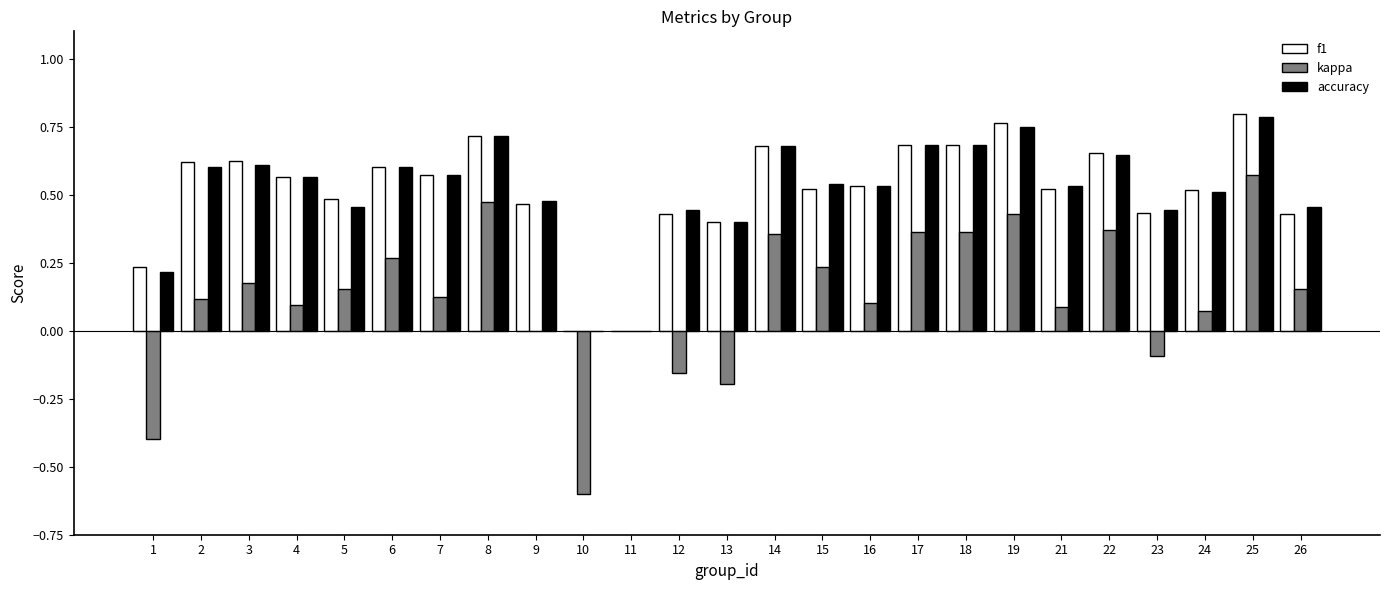

Count the f1 values in the range 0 to 1.

25